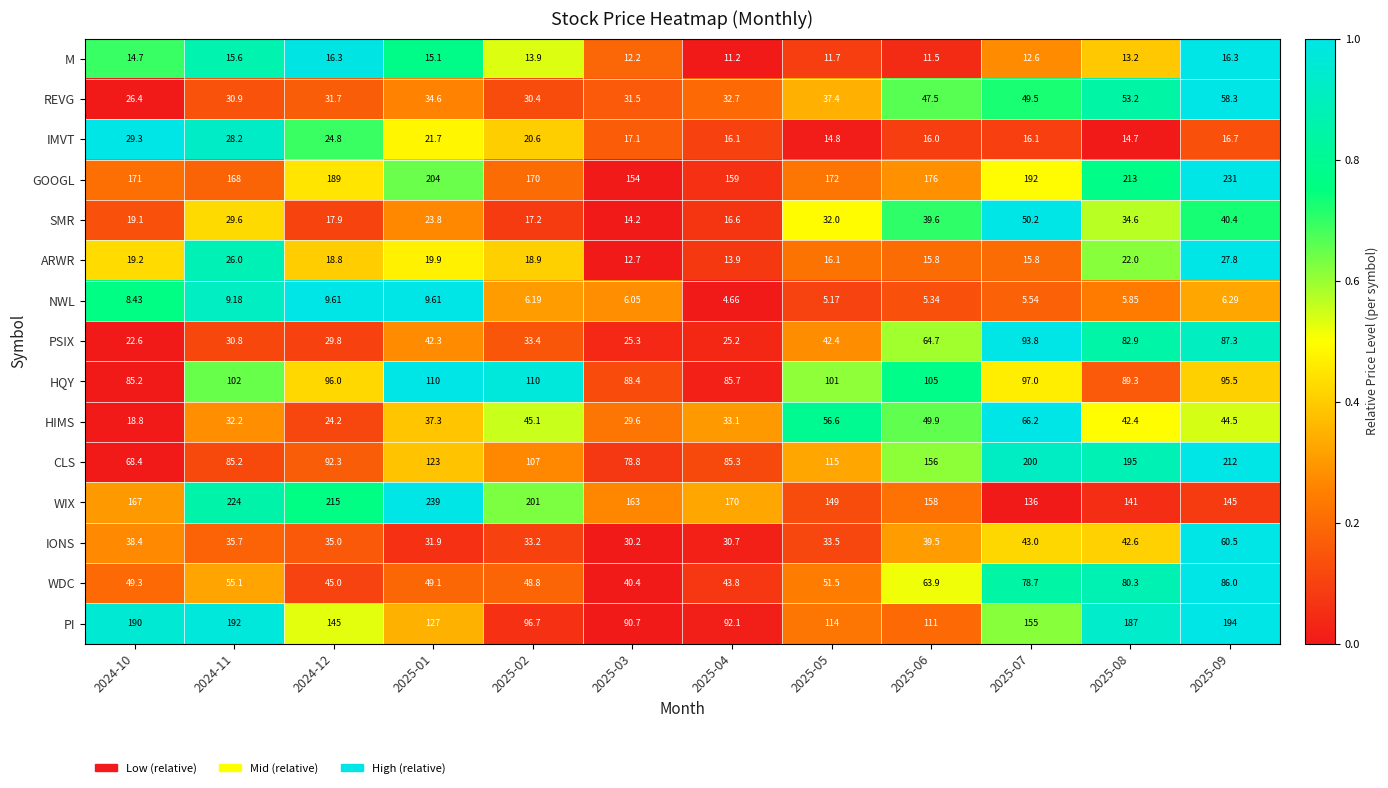

Is the value of HQY at 2024-11 greater than the value of M at 2025-04?

Yes